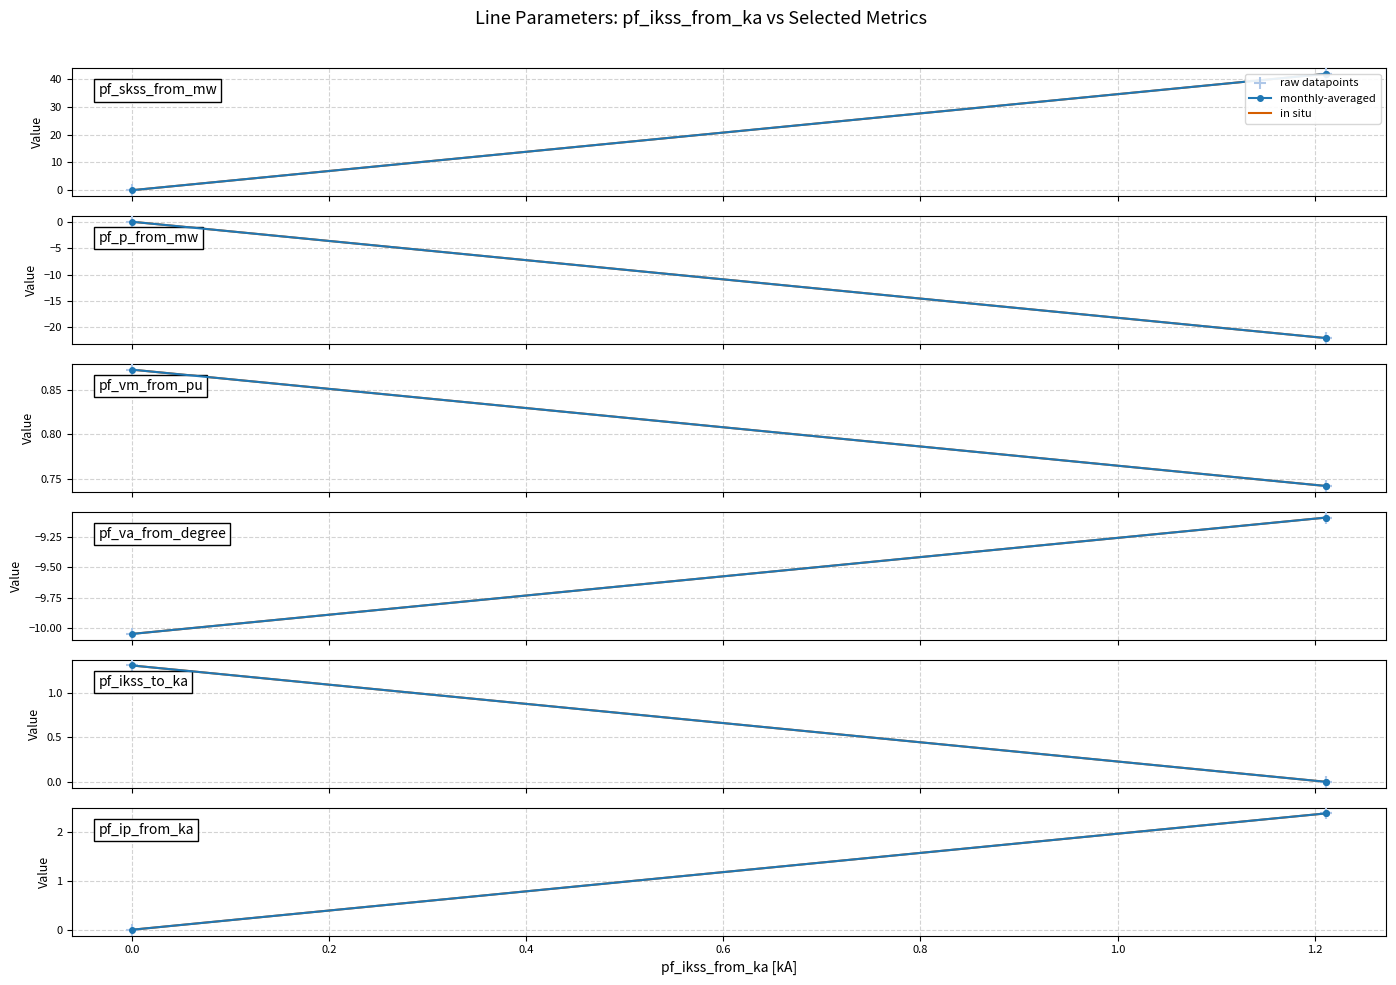

Is the value of monthly-averaged at −0.2 greater than the value of in situ at 0.0?

No